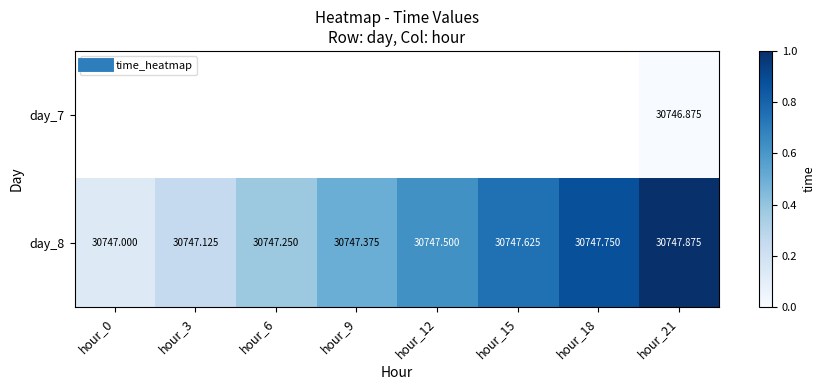

Which series changed the most between hour_3 and hour_15?

day_8